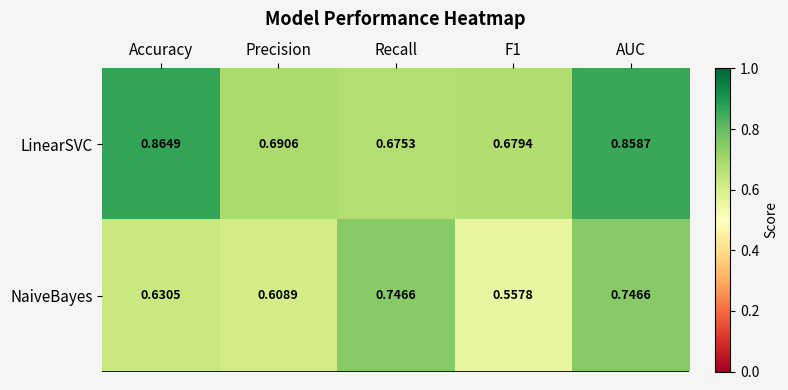

List the series in order of their overall mean, lowest first.

NaiveBayes, LinearSVC